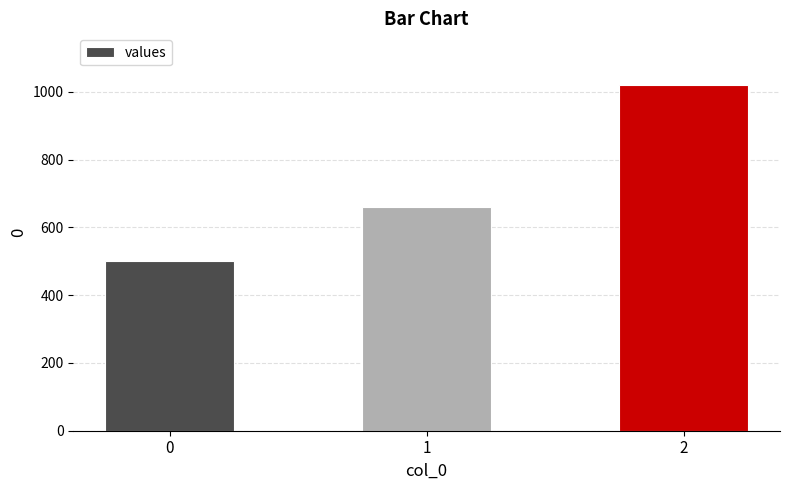

Rank the categories by value from highest to lowest.

2, 1, 0